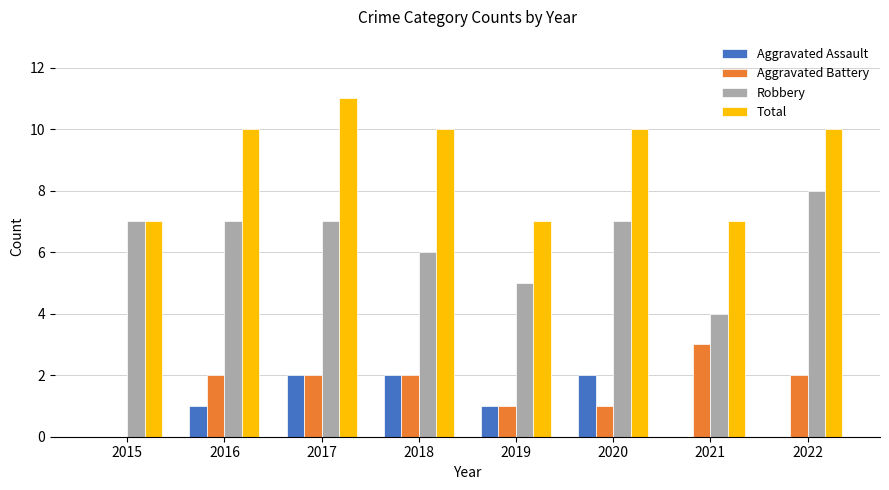

What is the sum of all Total values?

72